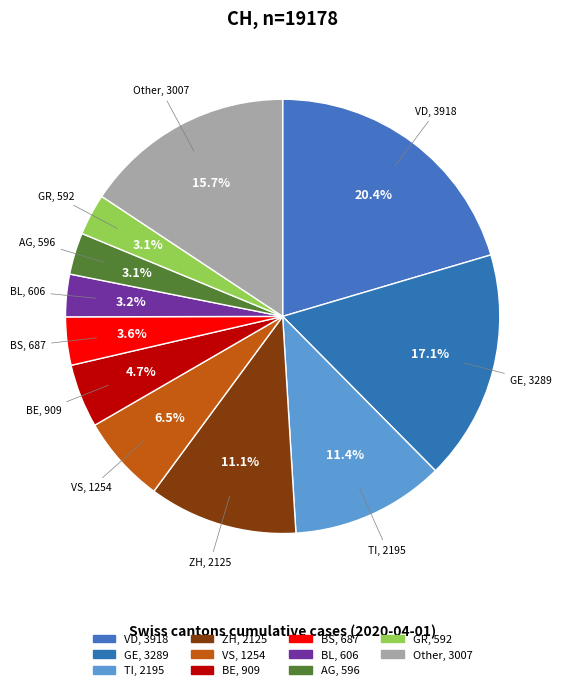

Count the number of slices in the pie.

11